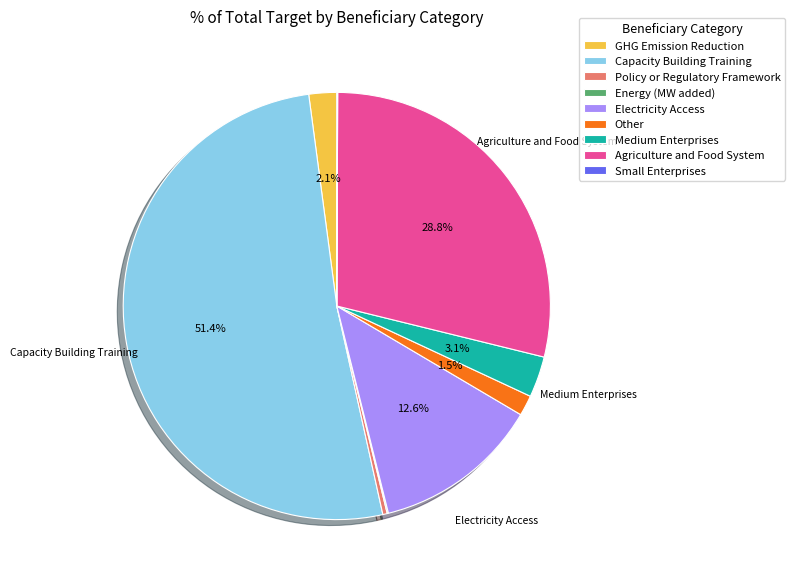

To the nearest percent, what percentage of the pie is Capacity Building Training?

51%